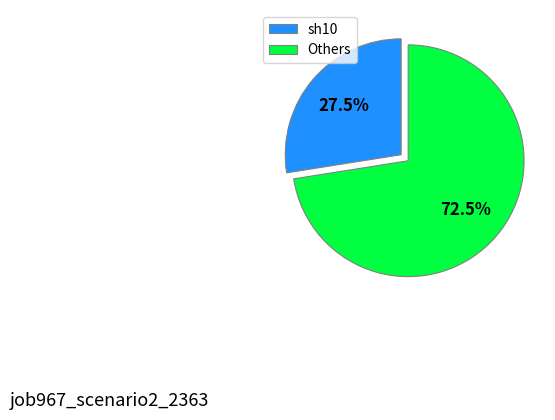

Rank the categories by value from highest to lowest.

Others, sh10